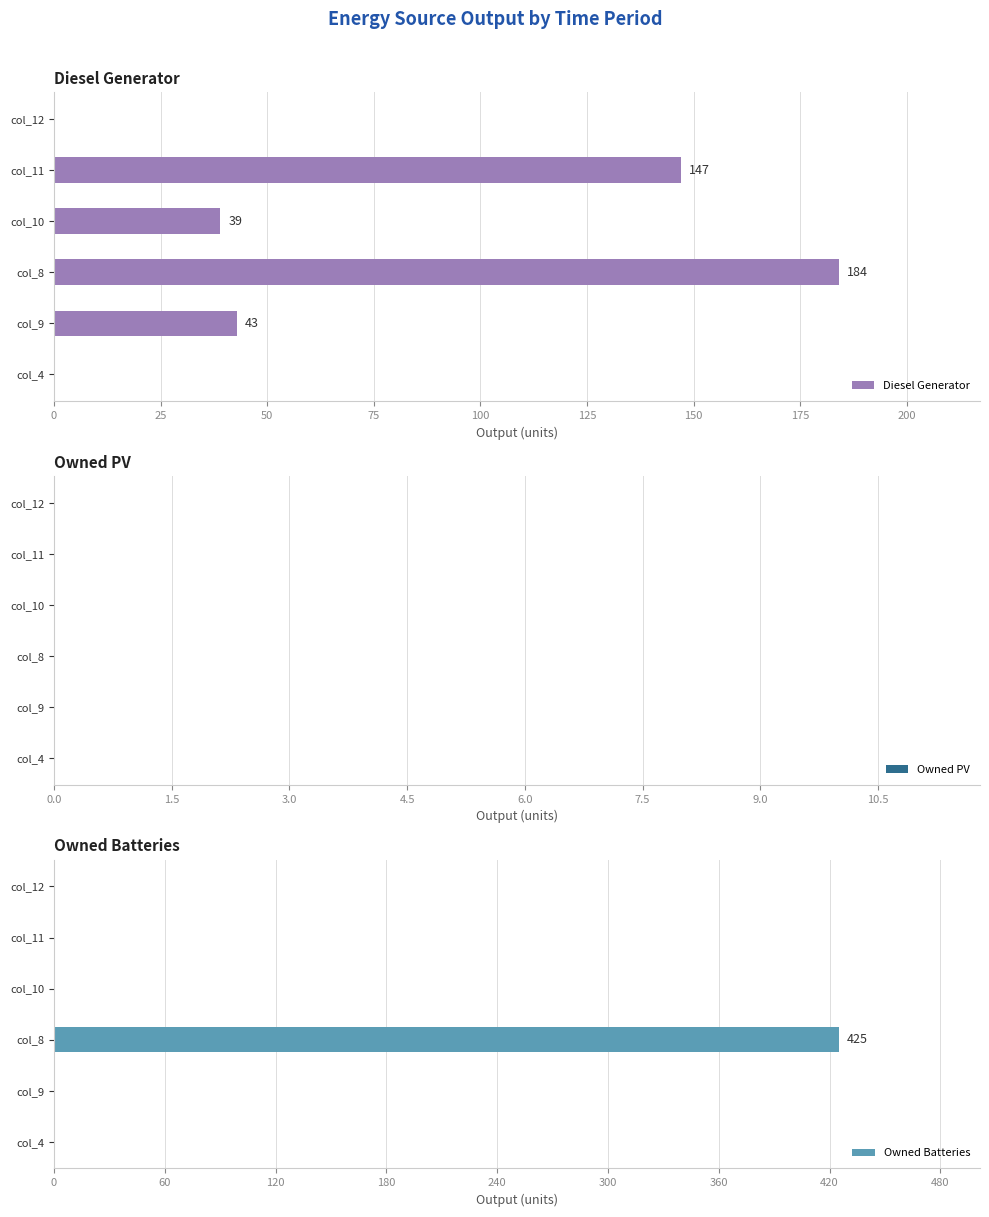

The value of Diesel Generator at col_12 is 0. True or false?

True